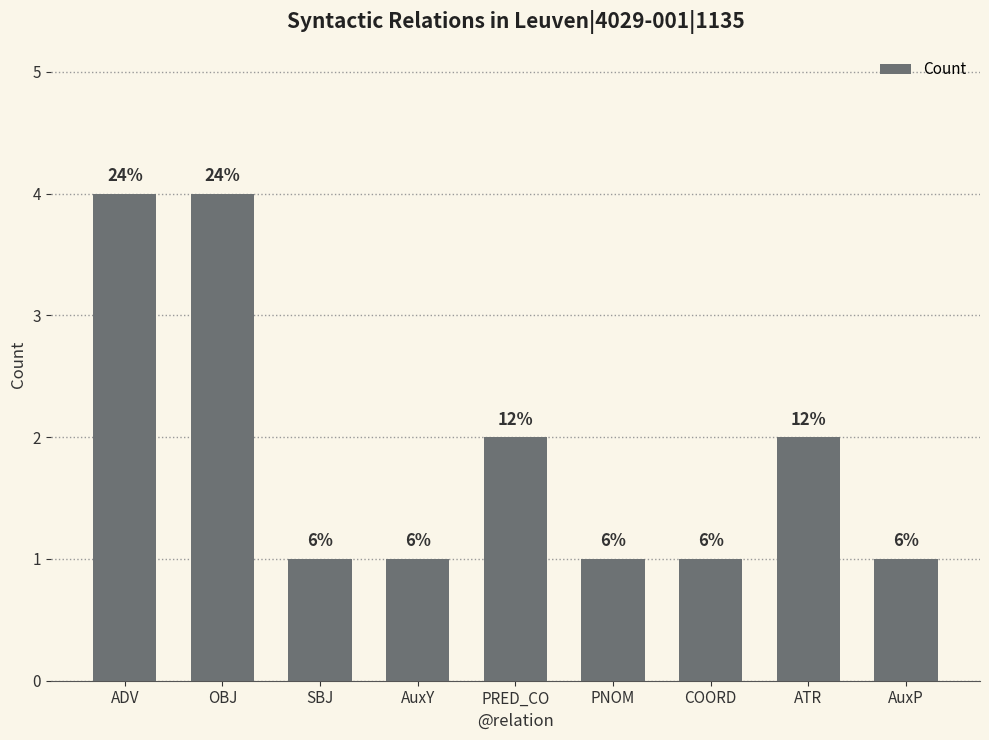

Reading left to right, list all the values displayed in this chart.

ADV=4	OBJ=4	SBJ=1	AuxY=1	PRED_CO=2	PNOM=1	COORD=1	ATR=2	AuxP=1